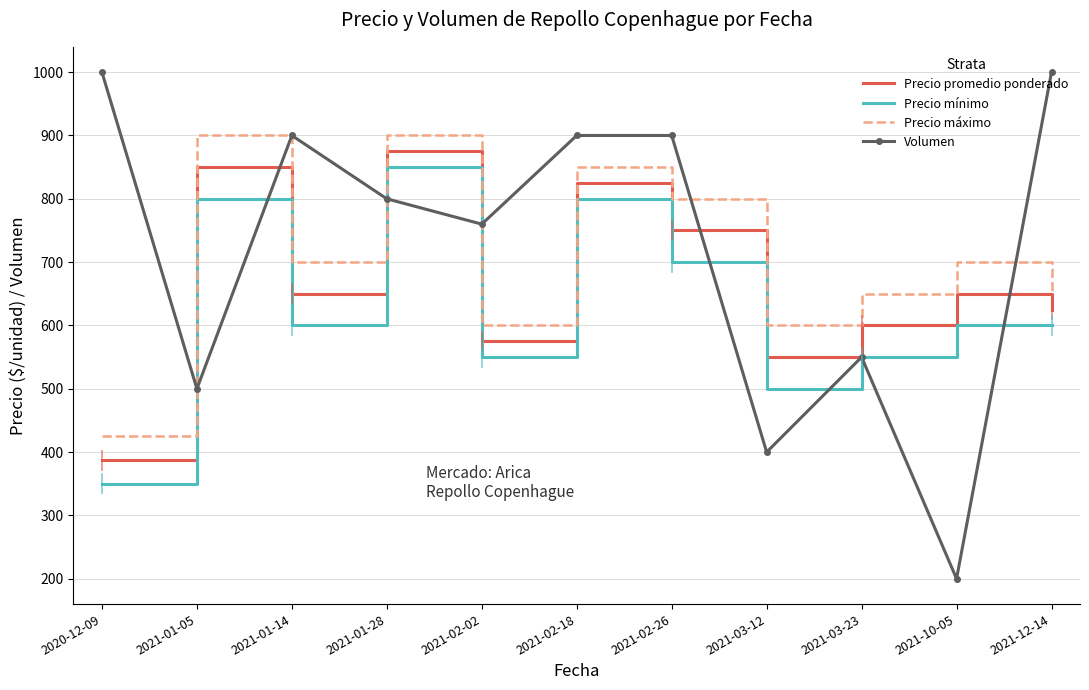

What is the sum of all Precio mínimo values?

6900.0